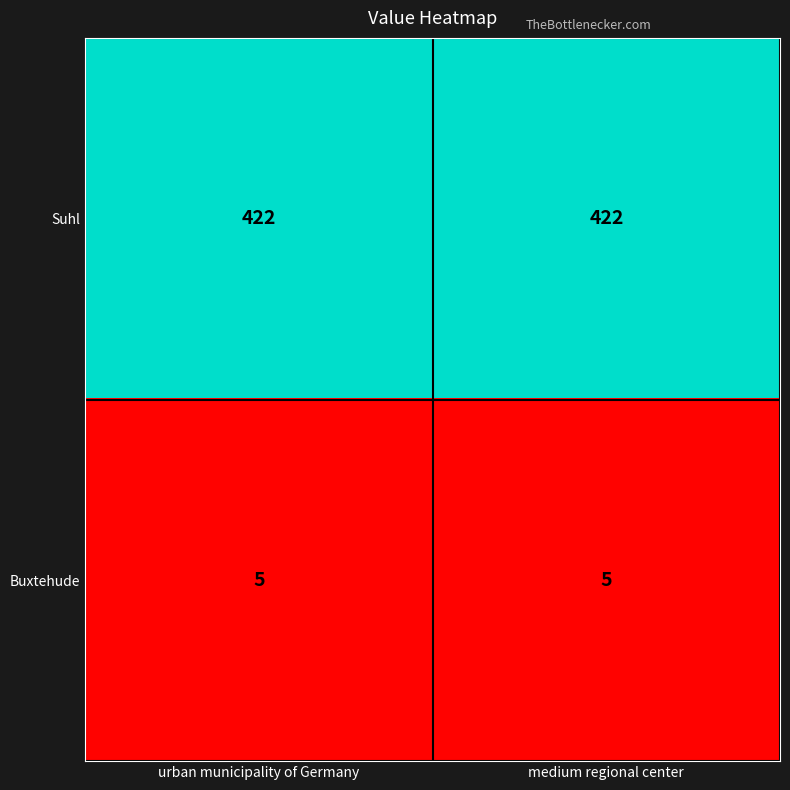

At medium regional center, list the series in order from largest to smallest.

Suhl, Buxtehude